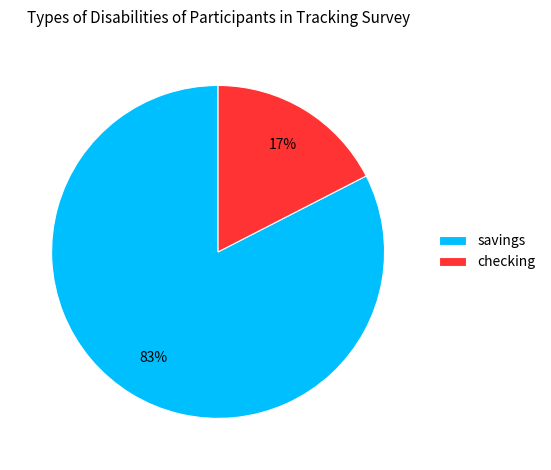

Count the number of slices in the pie.

2